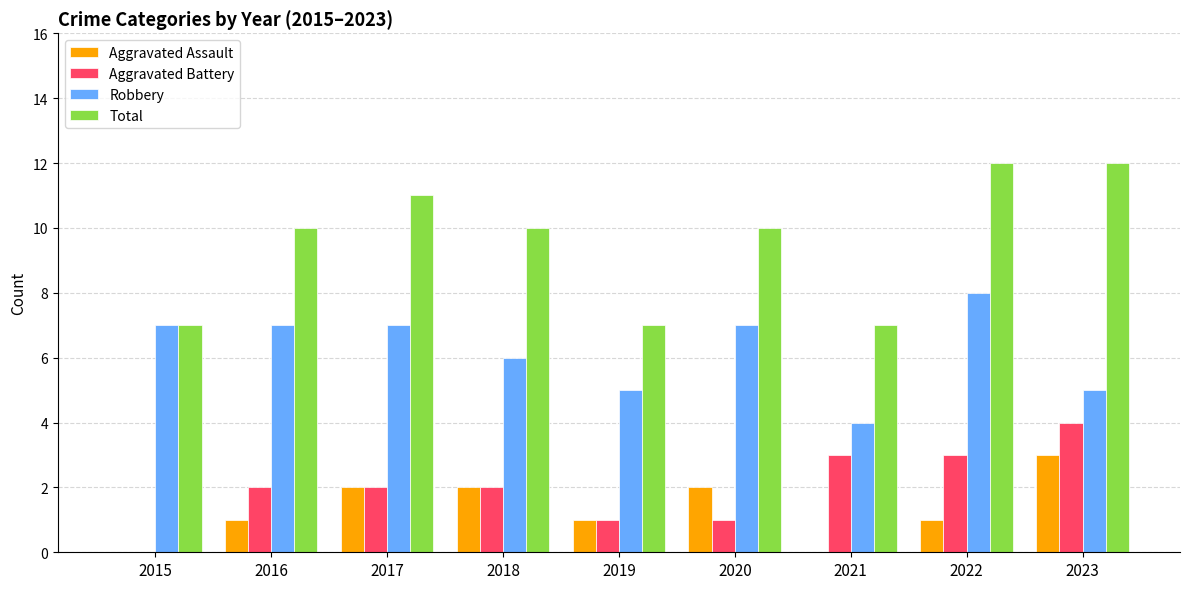

At which label does Aggravated Assault reach its peak?

2023